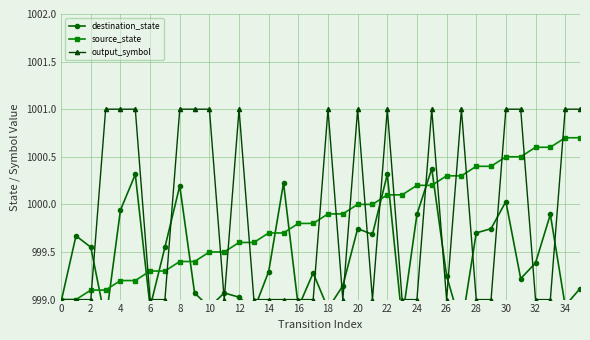

True or false: source_state has a value of 1000.4 at 28.

True